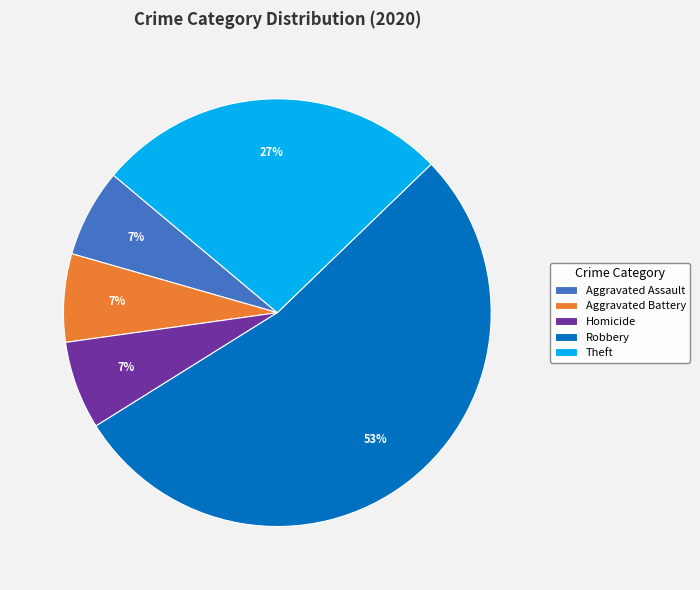

Which category has the biggest portion of the pie?

Robbery